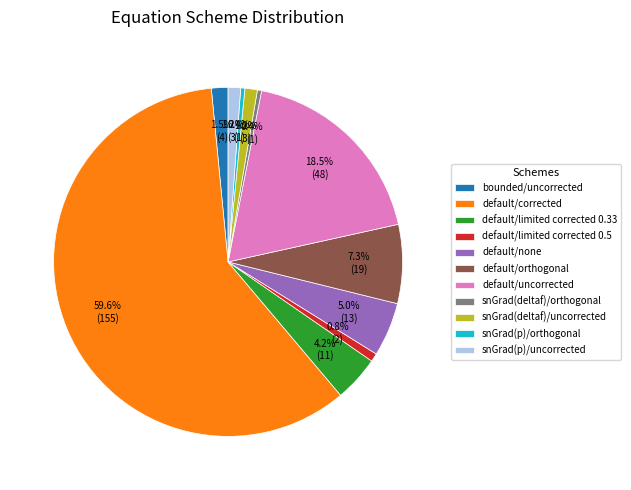

Which category accounts for the majority?

default/corrected